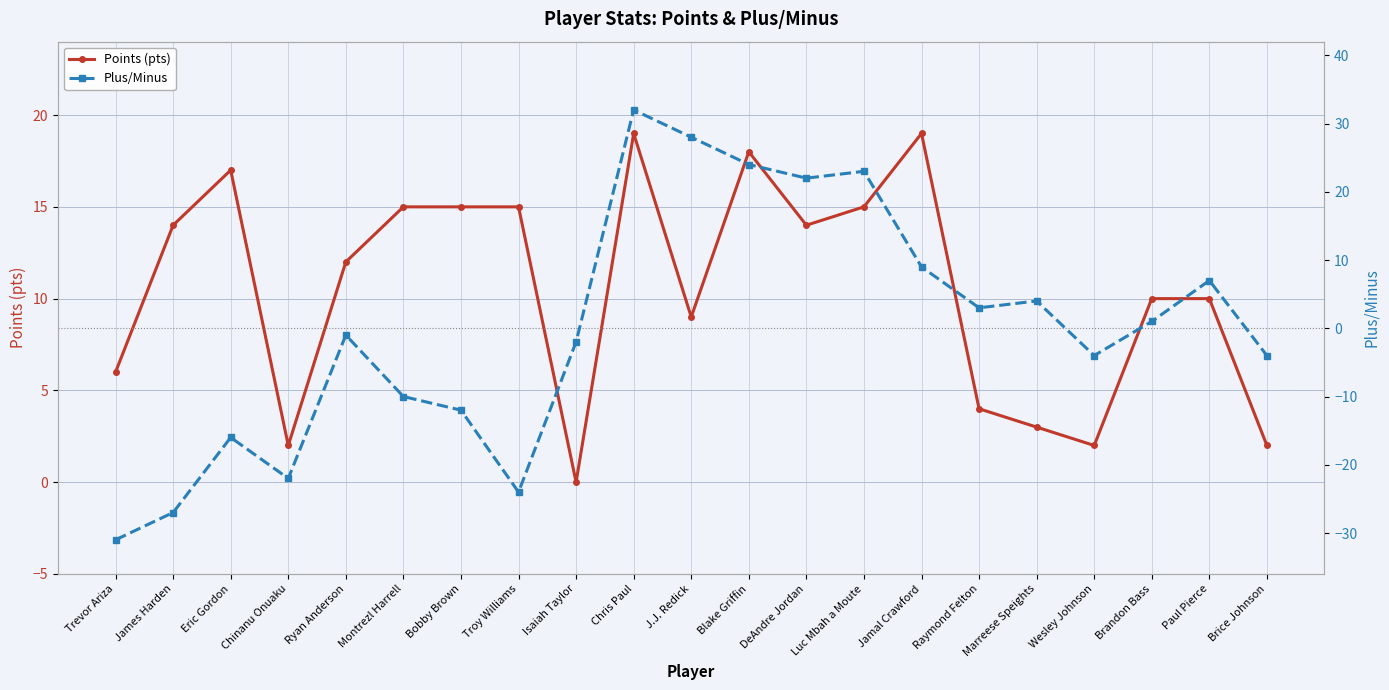

What is the value of the Points (pts) point at the 16th from the left?

4